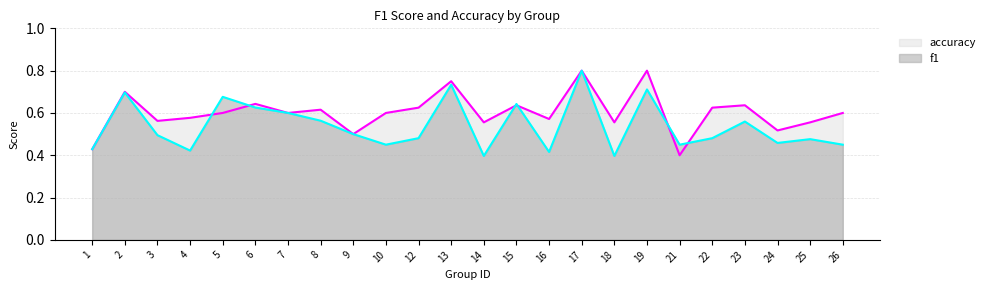

What is the value of the accuracy point at the 15th from the left?

0.6